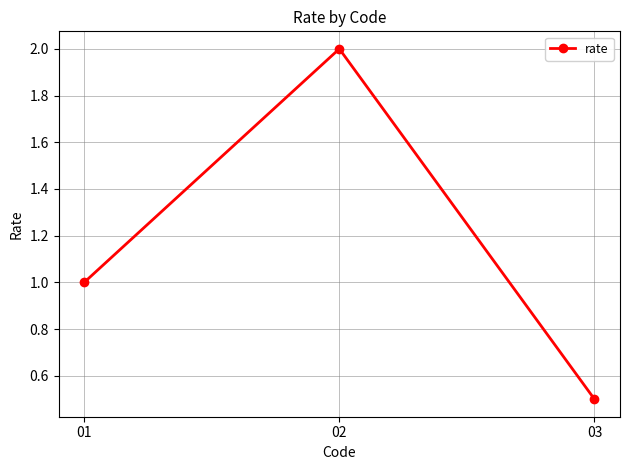

Reading right to left, extract all data points from this chart.

0.5	2.0	1.0